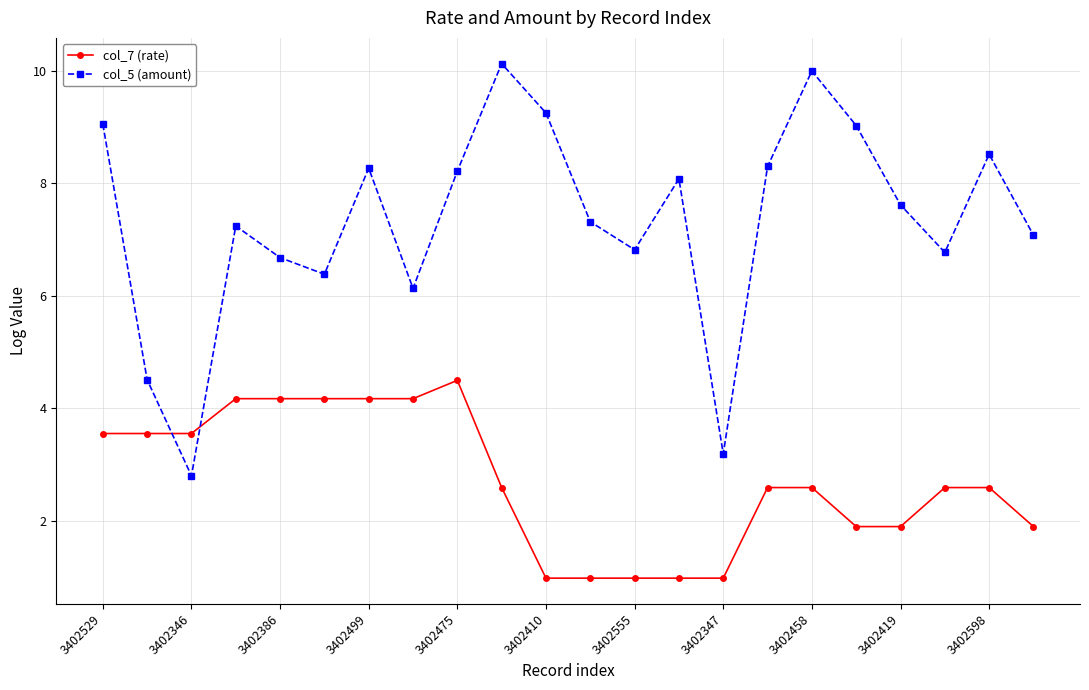

How many values in the col_7 (rate) series are below 2?

8